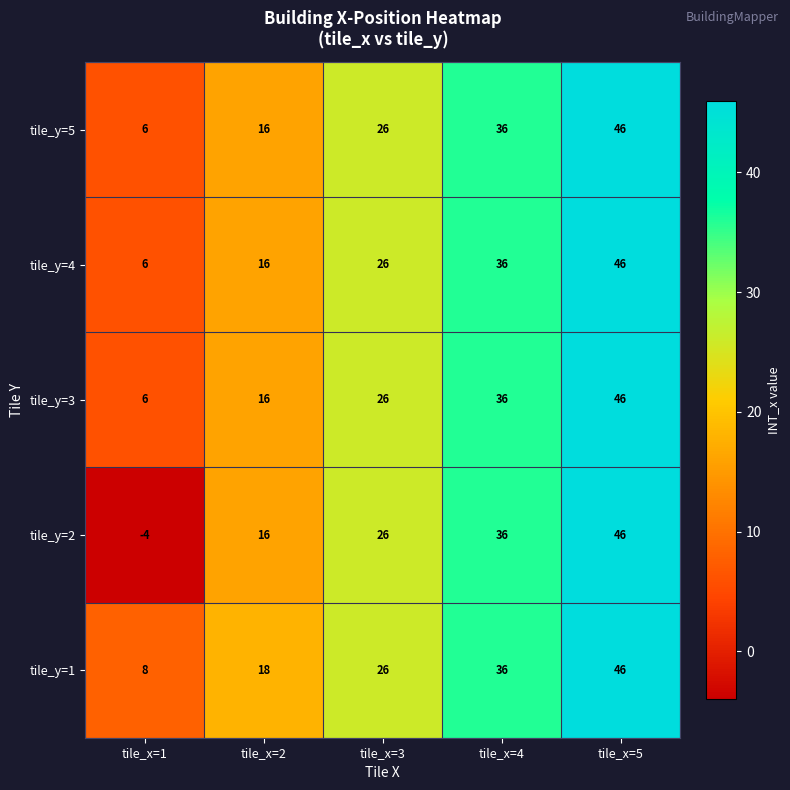

What value does the tile_y=2 series have at tile_x=4?

36